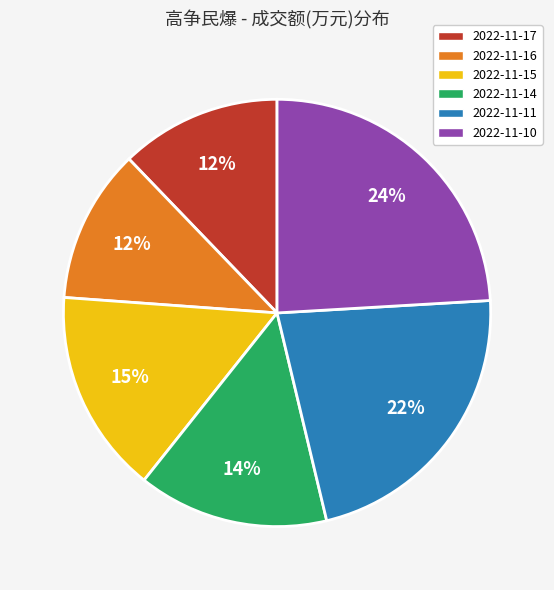

Is it true that 2022-11-10 is 31% of the pie?

False